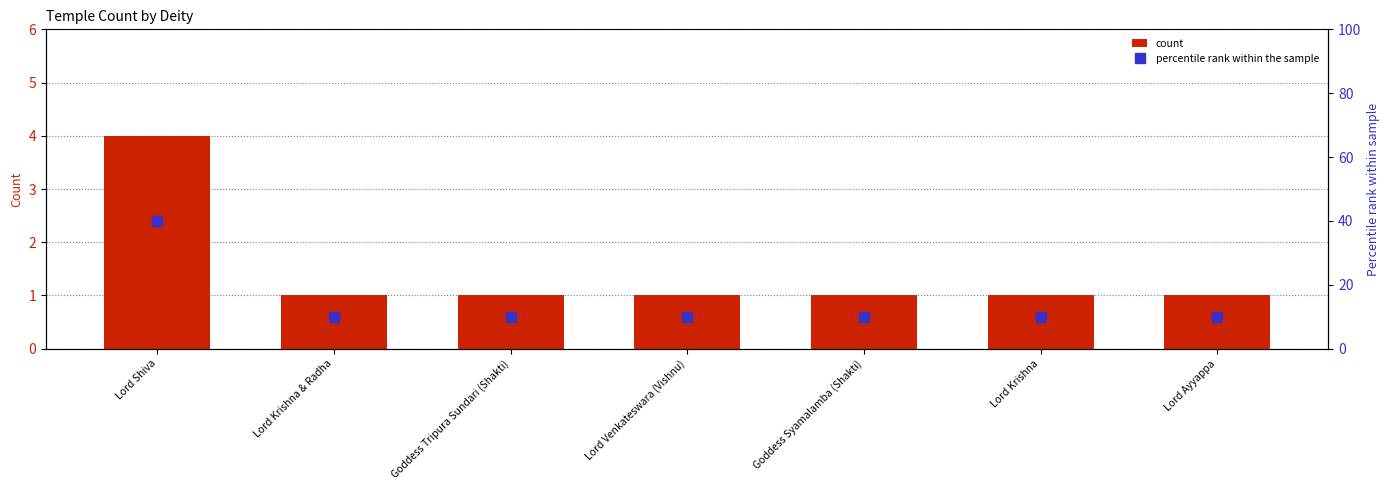

How many data points does each series have?

7